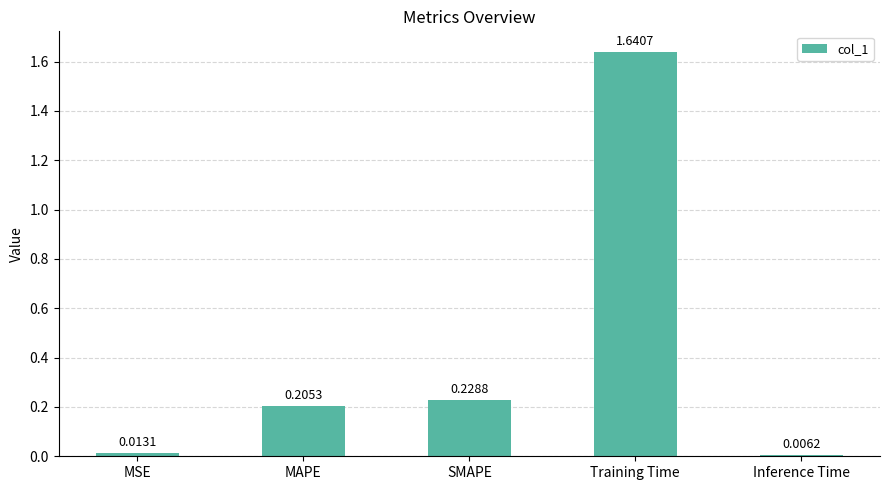

What is the average value?

0.4